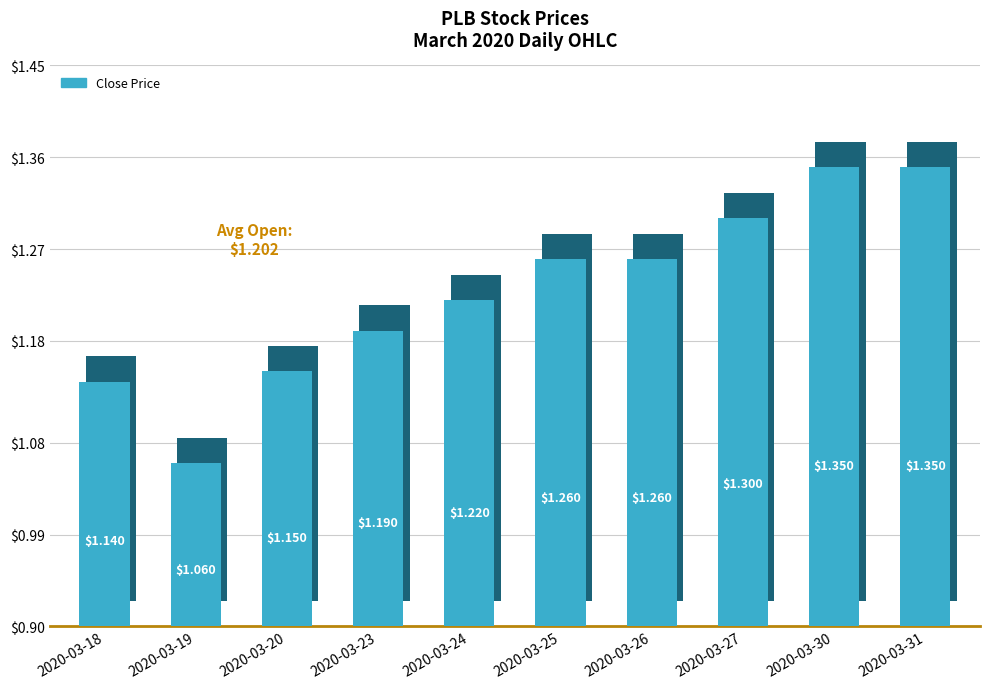

What is the difference between the maximum and minimum values in the close series?

0.3